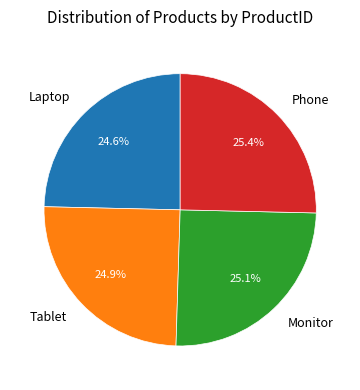

How much of the chart is everything except Phone?

74.6%